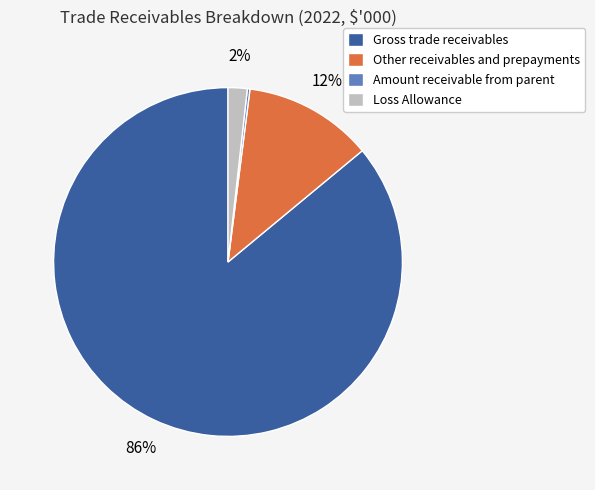

To the nearest percent, what is the average slice percentage?

25%